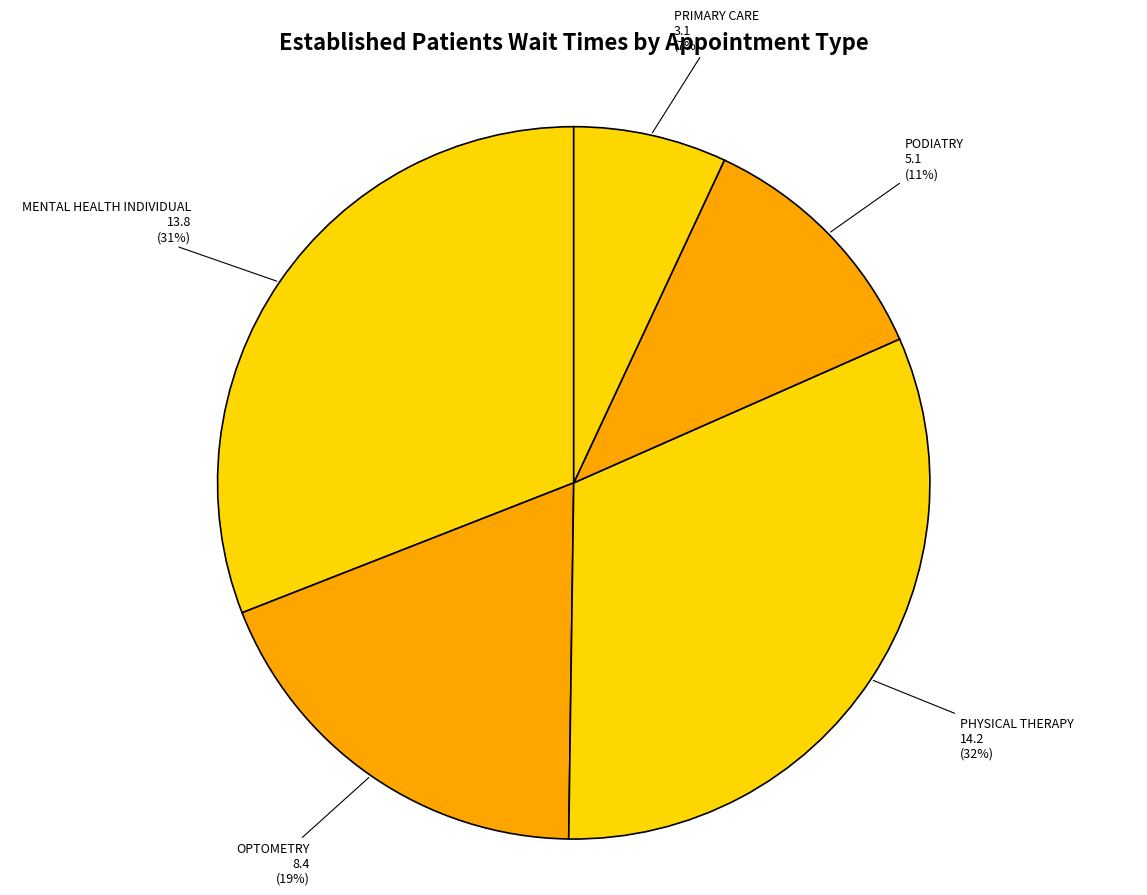

True or false: PODIATRY accounts for 11% of the total.

True